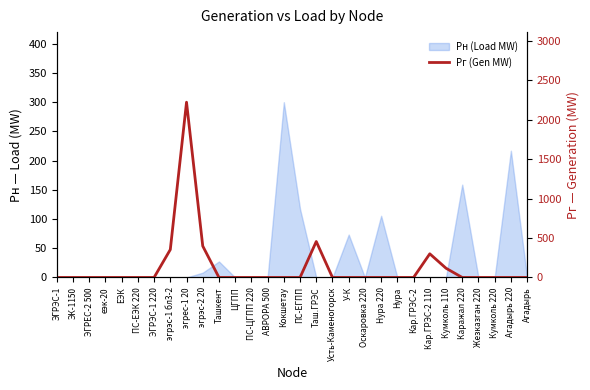

Does the chart display data point markers on the line(s)?

No